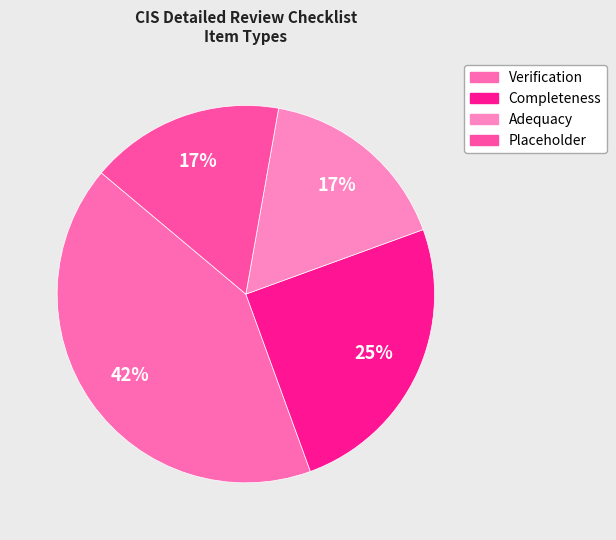

Combined, do Placeholder and Adequacy account for over 50%?

No